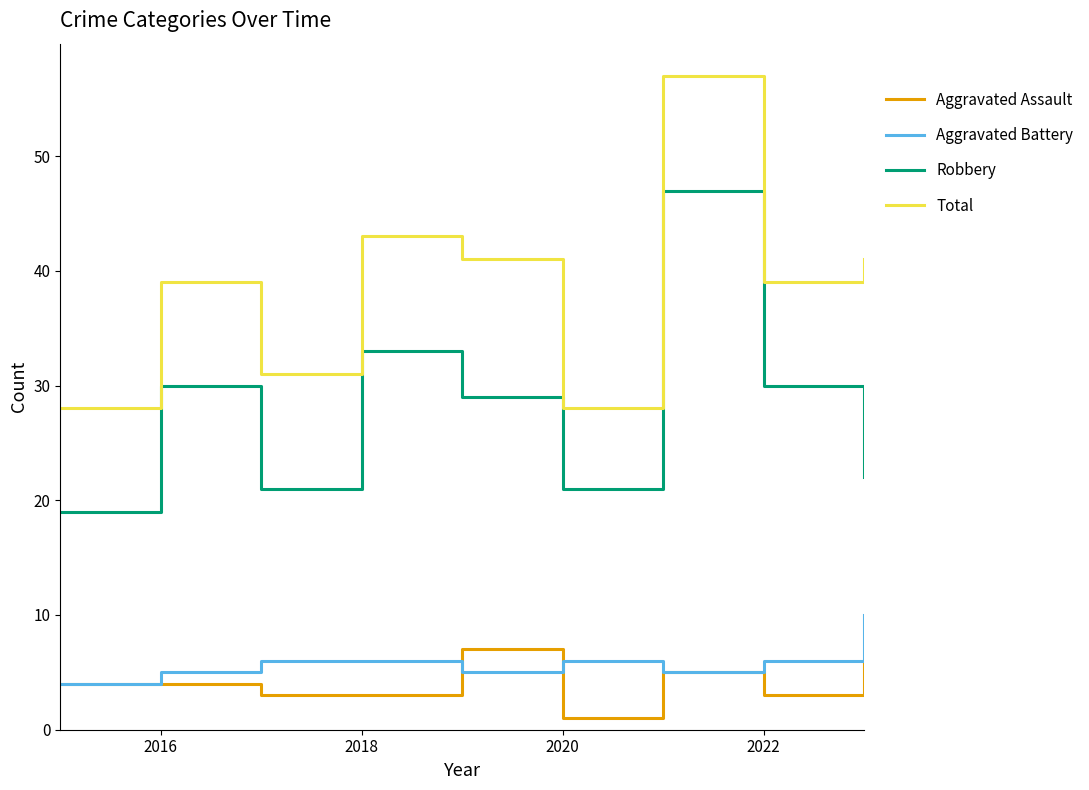

True or false: Robbery and Aggravated Battery cross at least once.

False